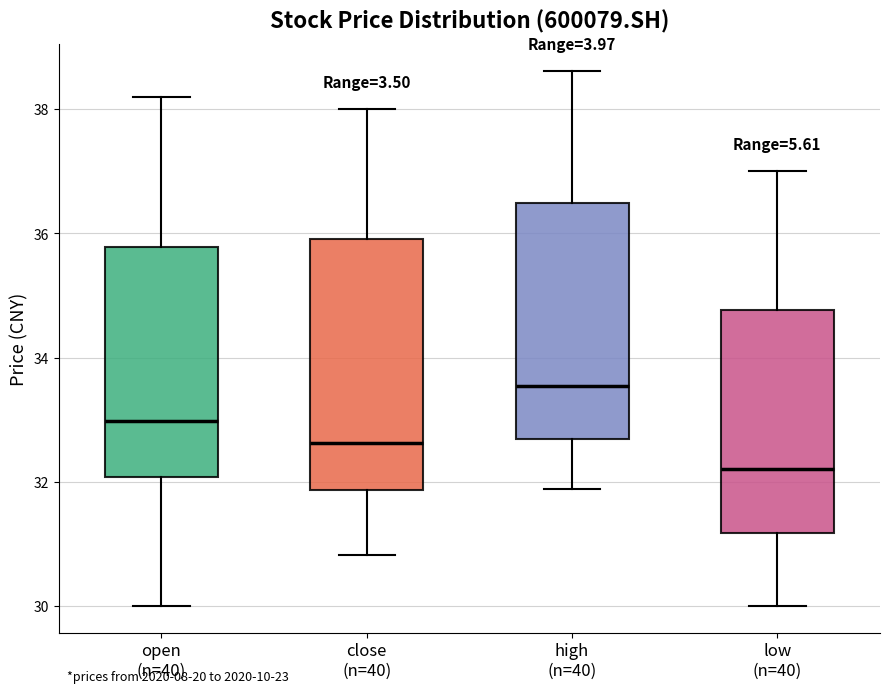

Where is the upper edge of the box for open (n=40) on the y-axis? The values are not printed on the chart, so give them approximately, as read against the axis.

35.8